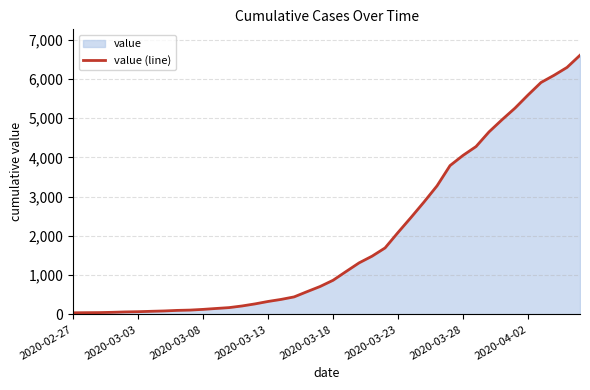

What is the sum of all values?

78770